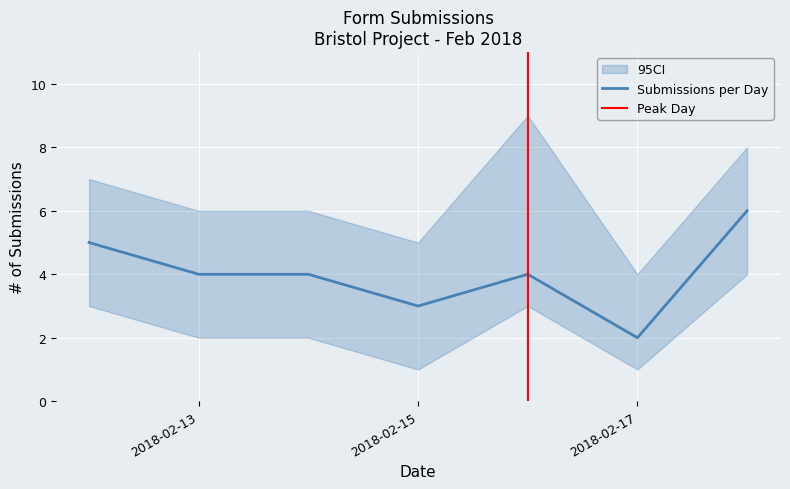

The chart shows a value of 2 at 2018-02-17. True or false?

True